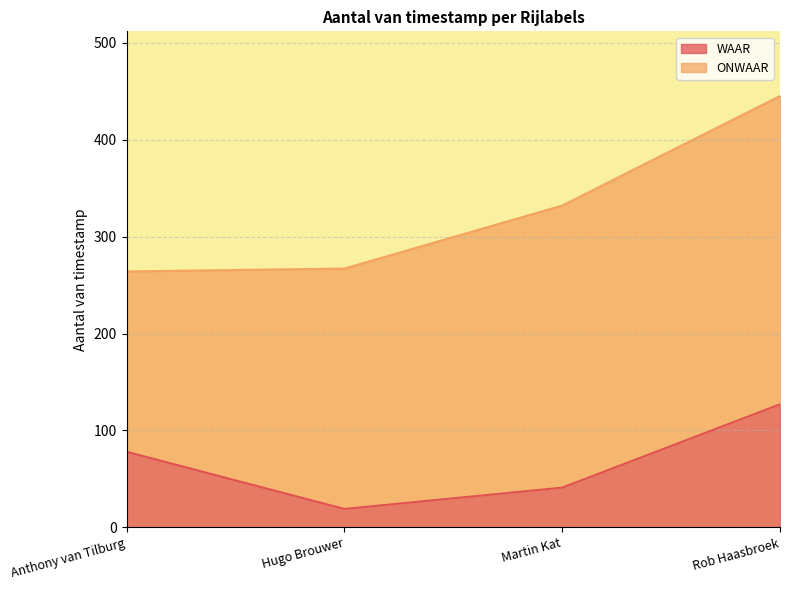

Count the number of values greater than 78.

1